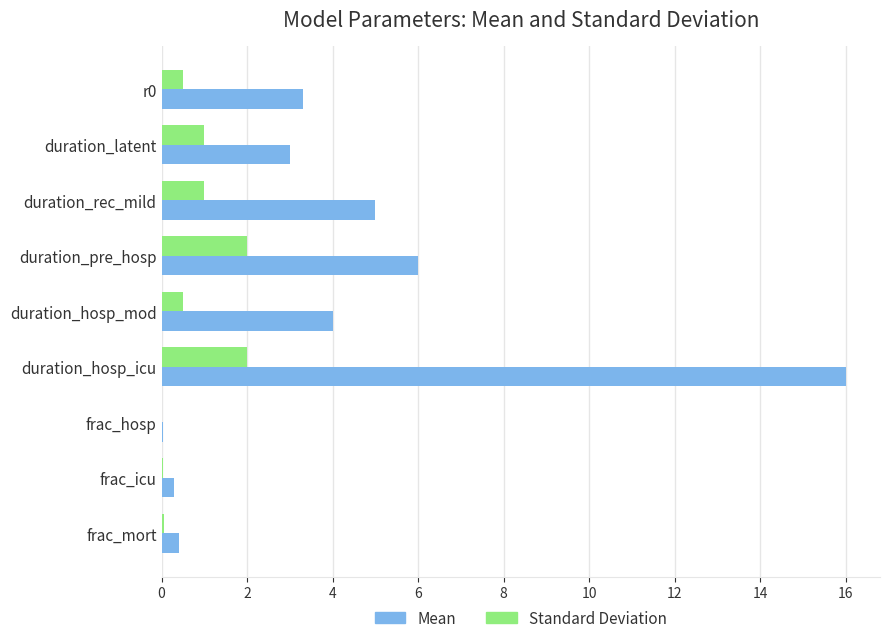

Which series has the largest total across all categories?

Mean